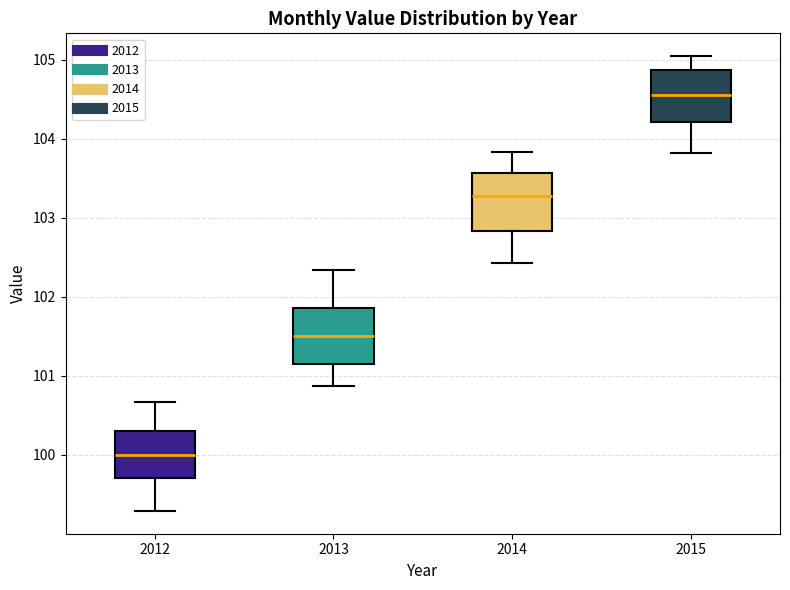

Reading left to right, transcribe this box plot: for each box, give where its median line is, the range the box spans, and where its two whiskers end, as read against the y-axis. The values are not printed on the chart, so give them approximately, as read against the axis.

2012: median 100.0, box 99.7 to 100.3, whiskers 99.3 to 100.7
2013: median 101.5, box 101.1 to 101.9, whiskers 100.9 to 102.3
2014: median 103.3, box 102.8 to 103.6, whiskers 102.4 to 103.8
2015: median 104.6, box 104.2 to 104.9, whiskers 103.8 to 105.0